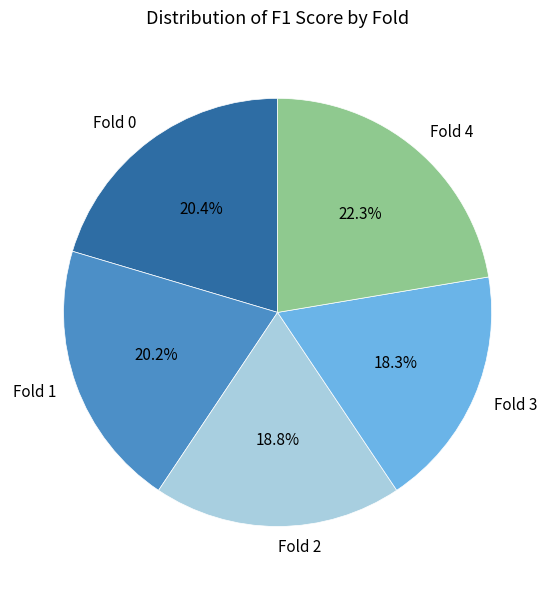

True or false: Fold 3 accounts for 8% of the total.

False